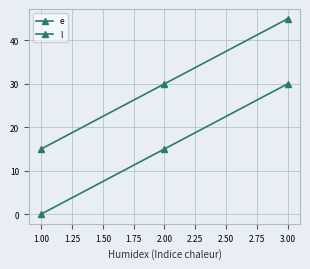

How many values in the e series are below 15?

1